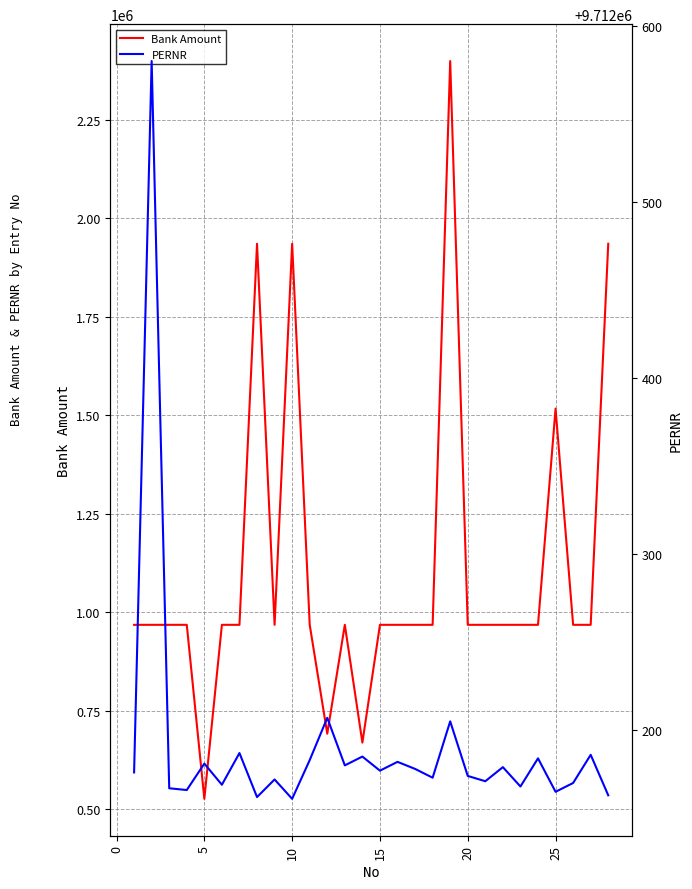

What is the average value of the Bank Amount series?

1105851